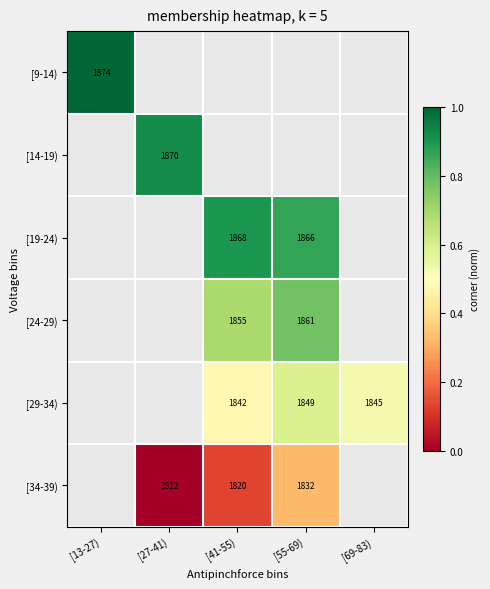

At how many categories does at least one series exceed 0?

5